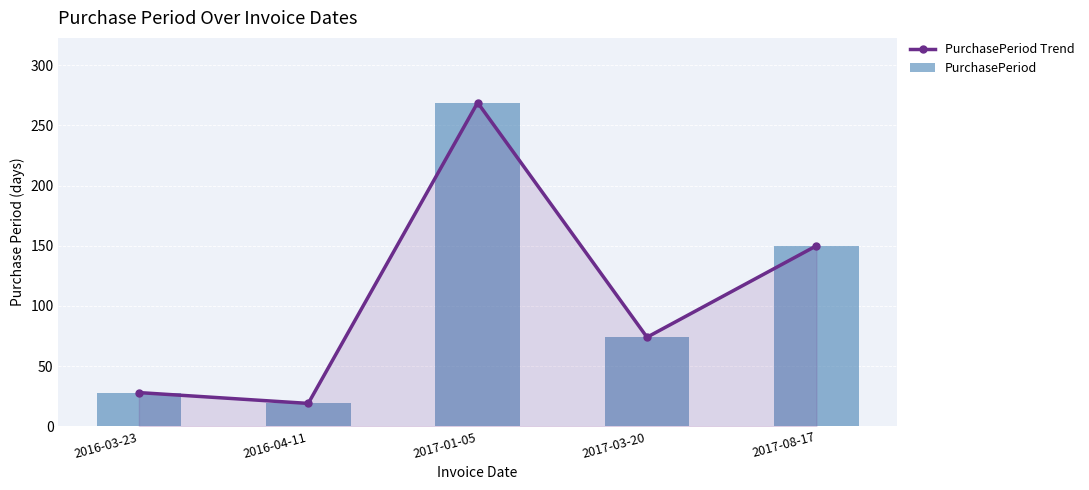

What is the label of the 1st bar from the right?

2017-08-17